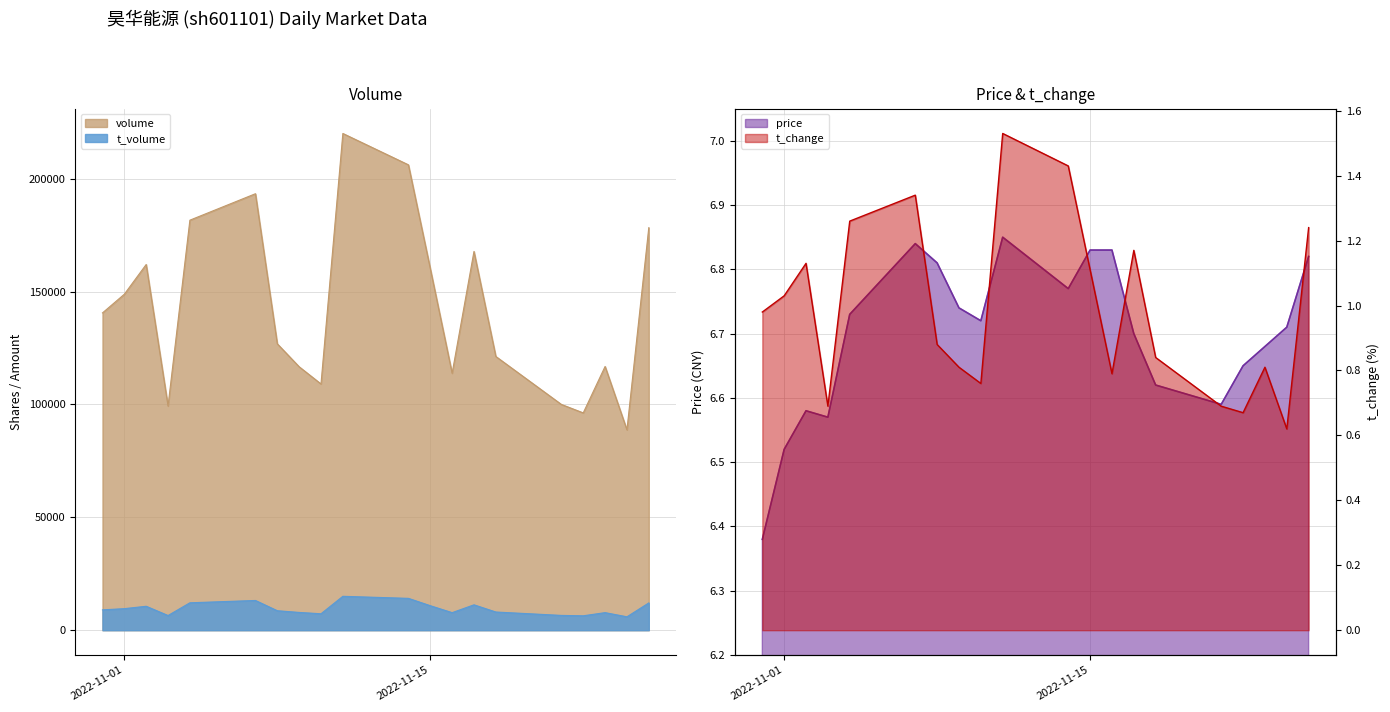

List the series in order of their peak value, highest first.

volume, t_volume, price, t_change